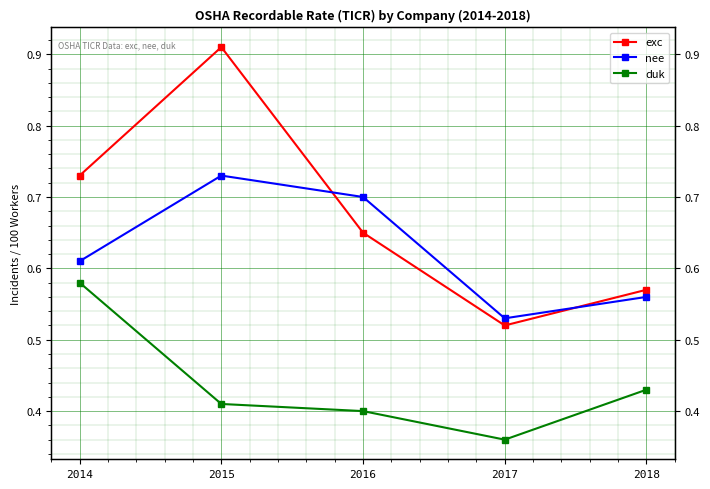

At which category does the chart reach its minimum across all series?

2017